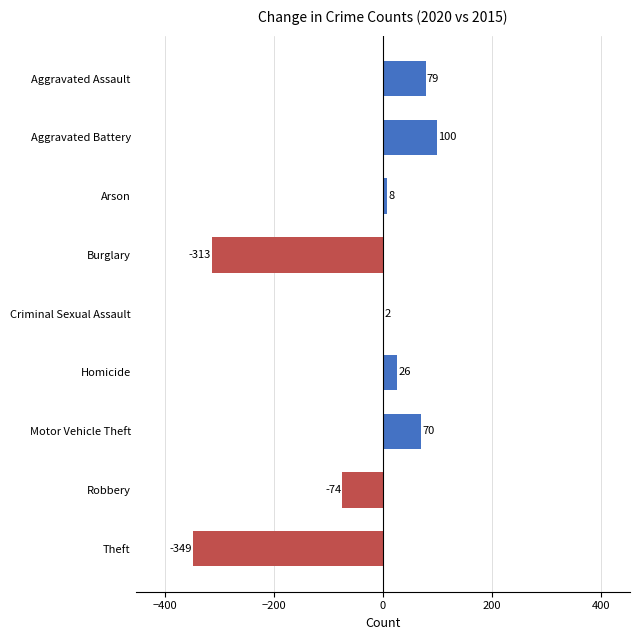

What is the approximate value at Aggravated Assault?

79